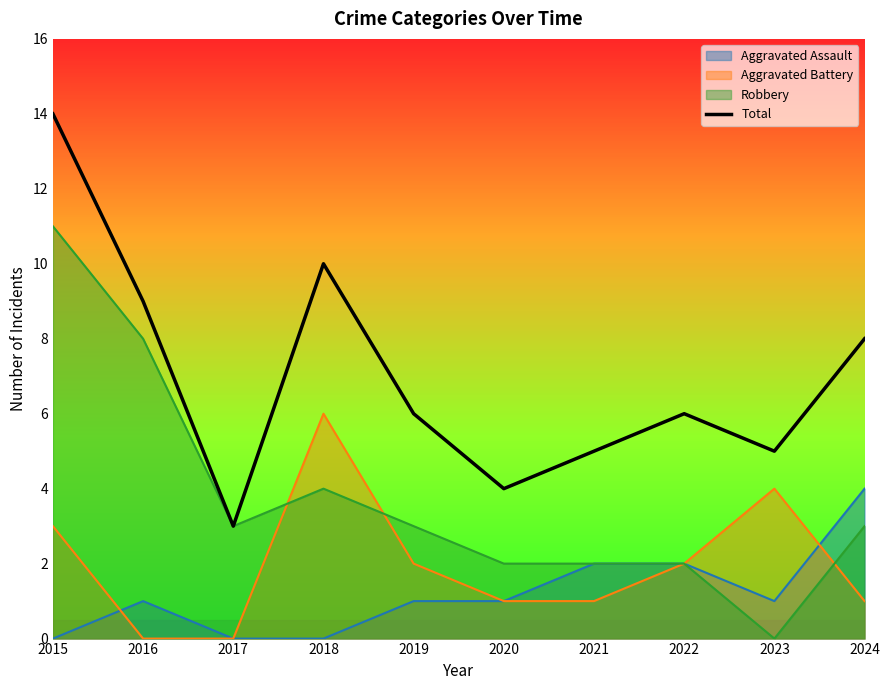

Reading left to right, transcribe all the data shown in this chart.

14	9	3	10	6	4	5	6	5	8